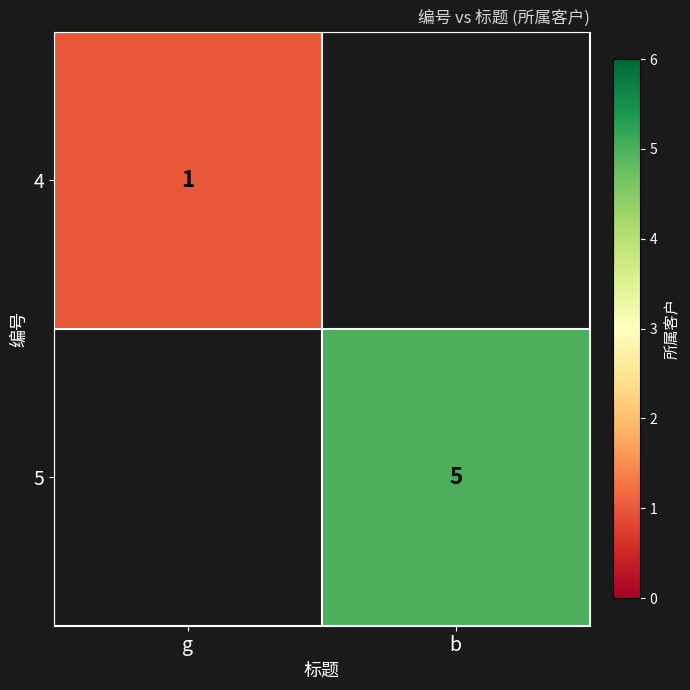

The 5 series shows 3 at b. True or false?

False